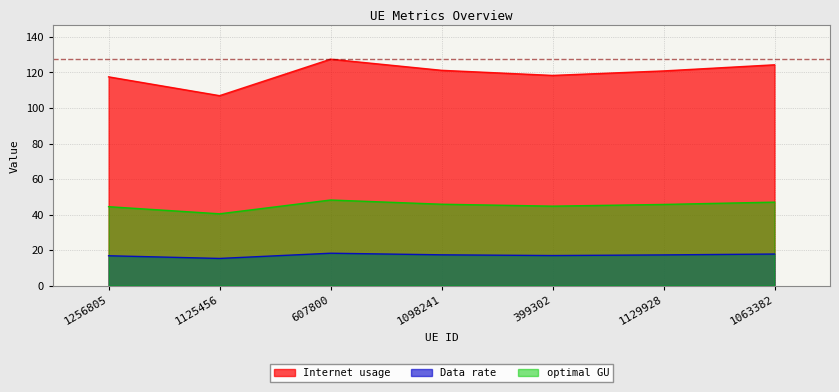

Read the Data rate value at 1098241.

17.3